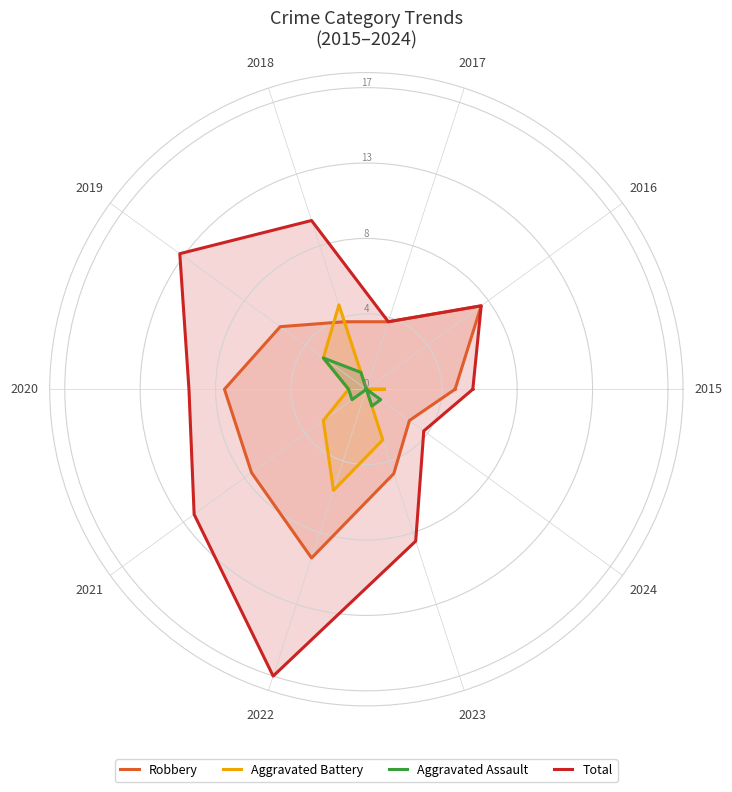

What is the greatest value displayed?

17